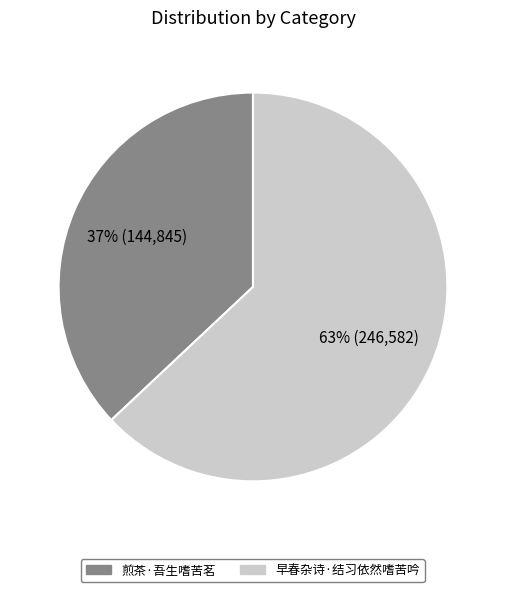

What is the majority slice?

早春杂诗·结习依然嗜苦吟